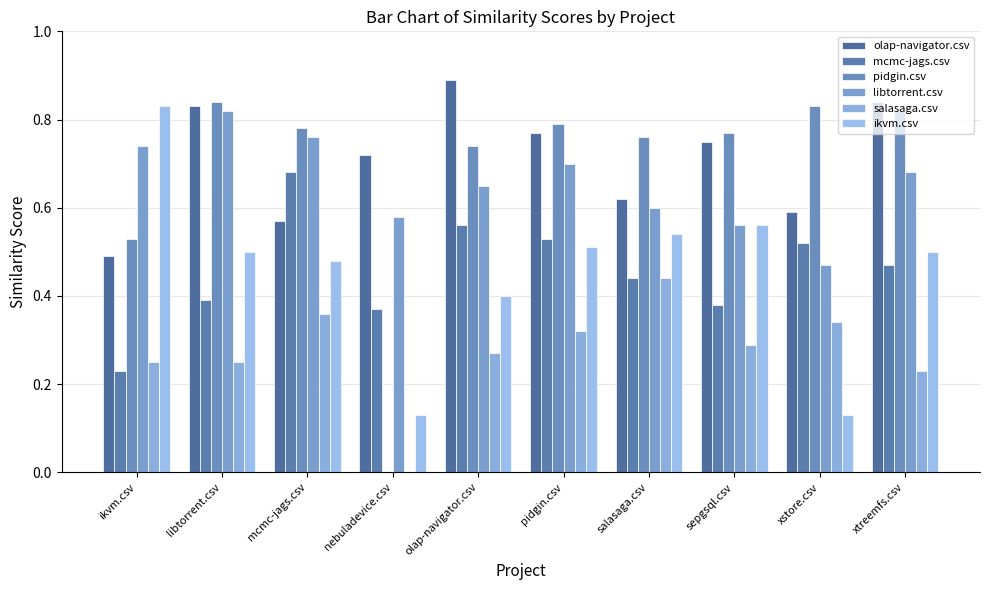

At which category is the sum across all series the highest?

libtorrent.csv